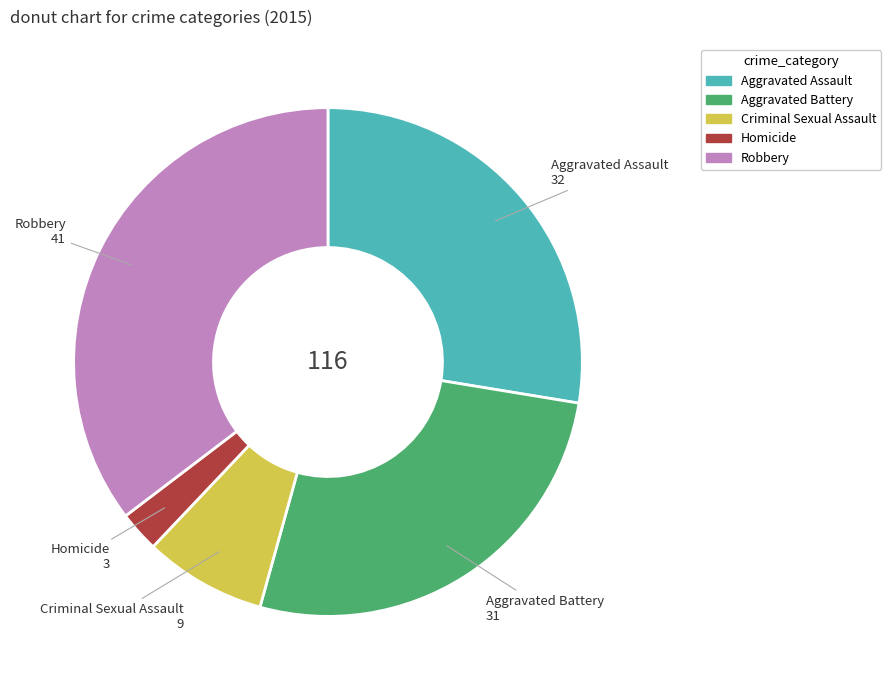

True or false: Aggravated Assault accounts for 35% of the total.

False